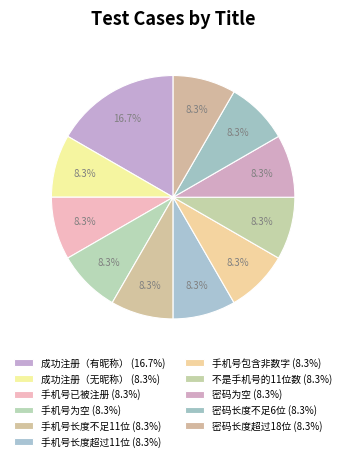

Is it true that 密码长度不足6位 is 1% of the pie?

False